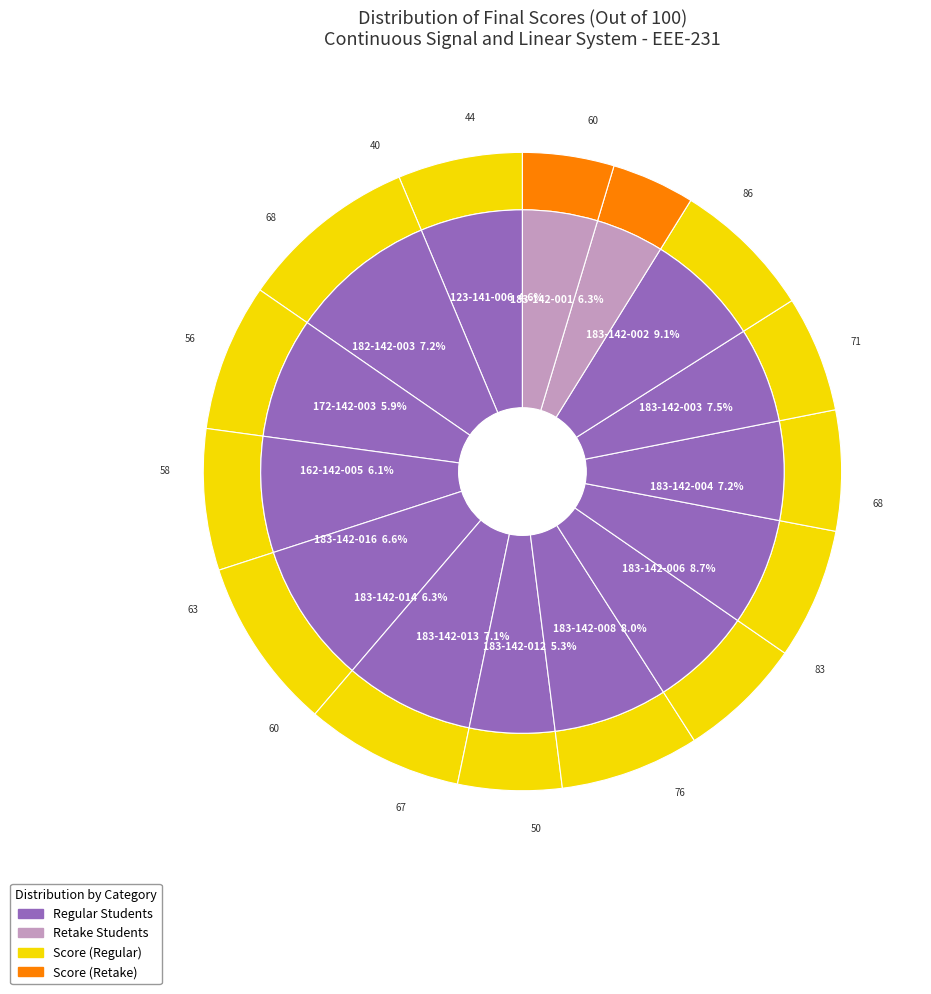

To the nearest percent, what is the combined percentage of 183-142-014 and 183-142-013?

13%